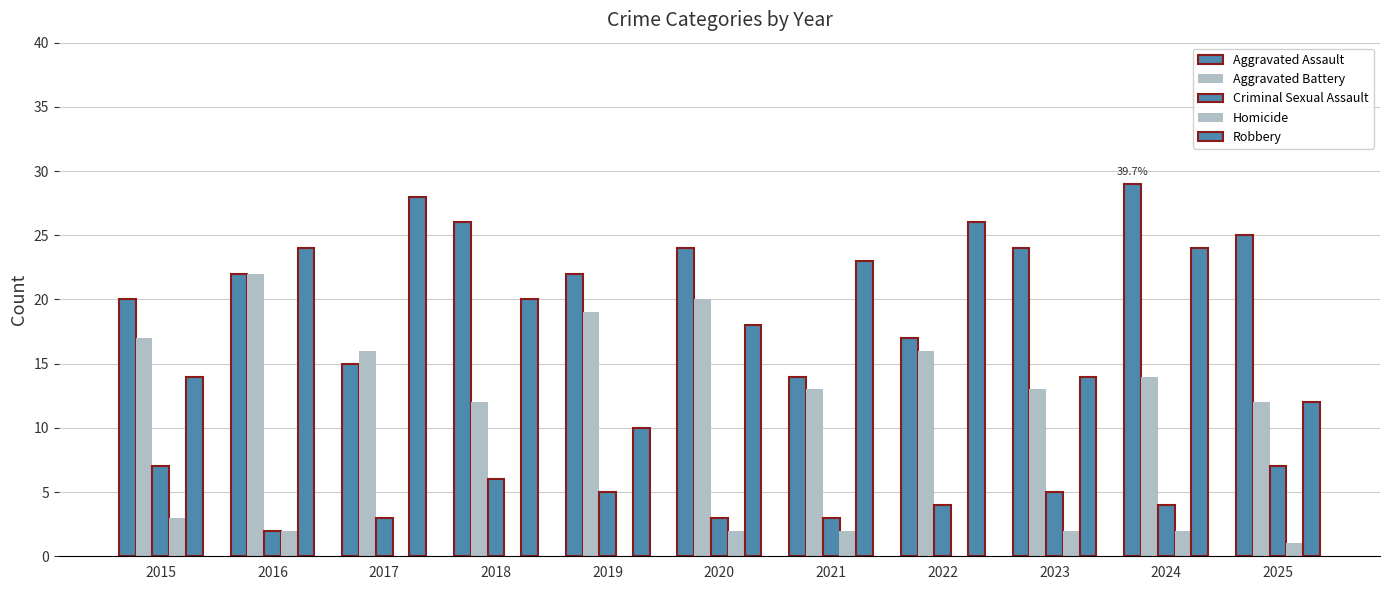

How many data points does each series have?

11